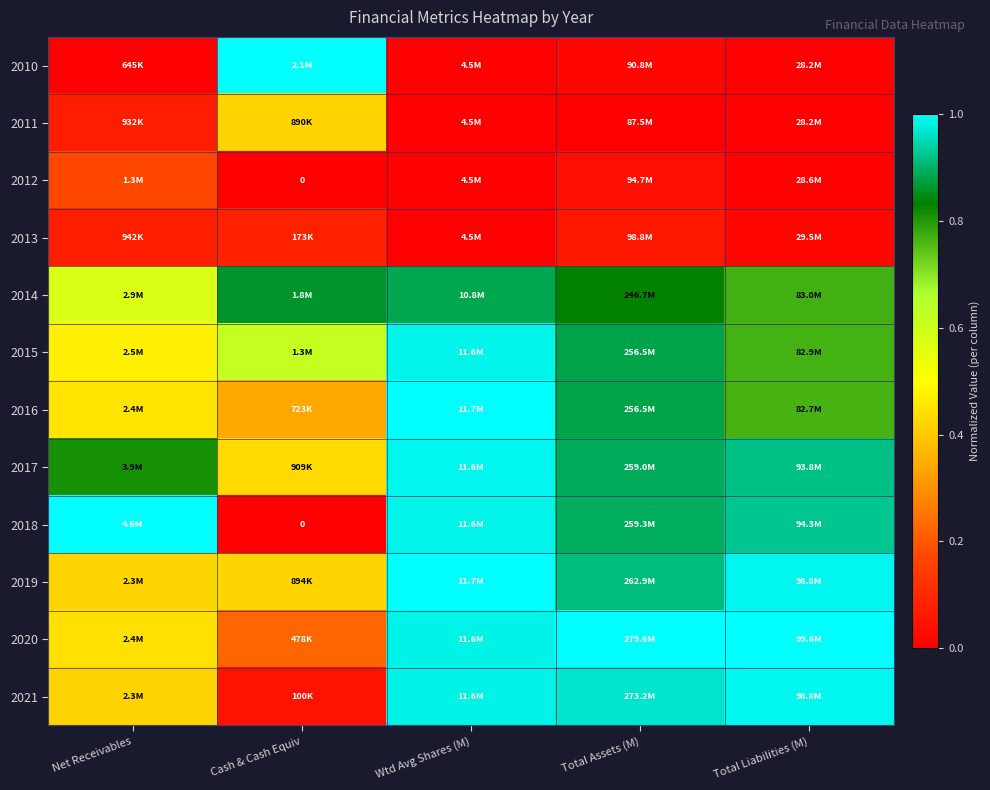

Which series has the largest range (max minus min)?

2010